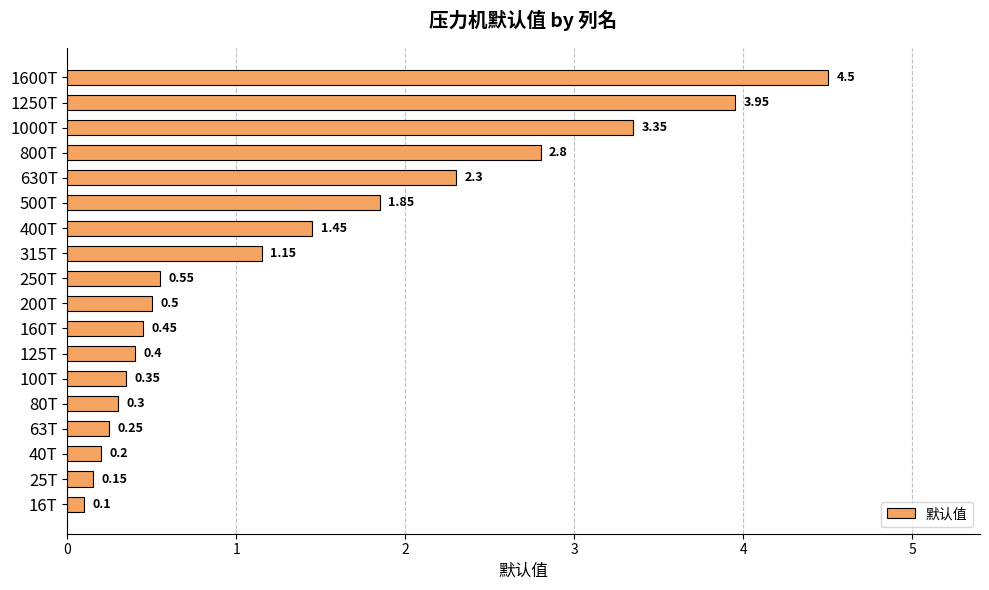

List the labels in order of value, largest first.

1600T, 1250T, 1000T, 800T, 630T, 500T, 400T, 315T, 250T, 200T, 160T, 125T, 100T, 80T, 63T, 40T, 25T, 16T